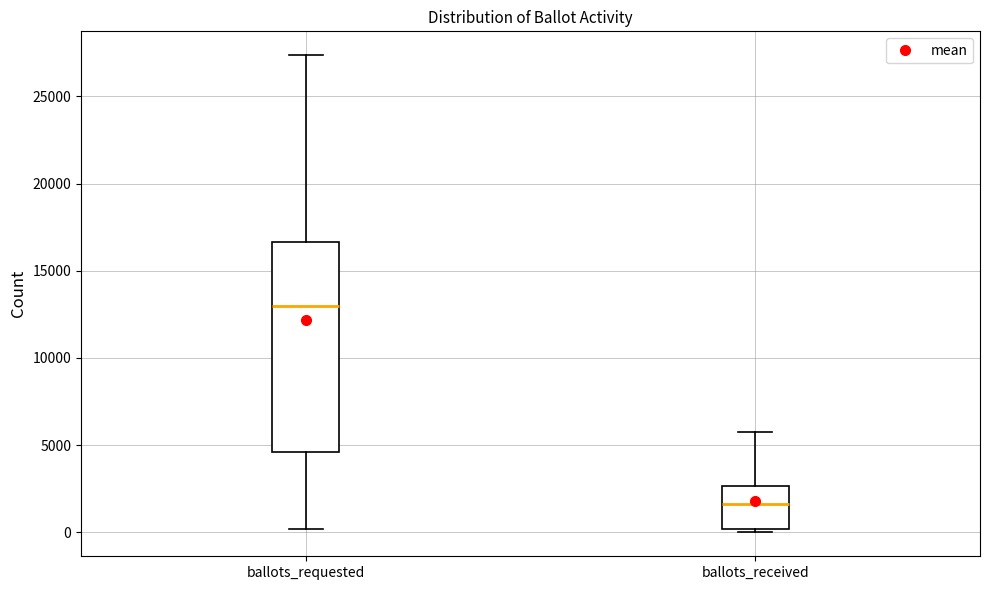

Reading left to right, read every box against the y-axis: the position of its median line, the range the box covers, and the ends of its whiskers. The values are not printed on the chart, so give them approximately, as read against the axis.

ballots_requested: median 13000, box 4500 to 16500, whiskers 0 to 27500
ballots_received: median 1500, box 0 to 2500, whiskers 0 (just below the box's lower edge) to 6000